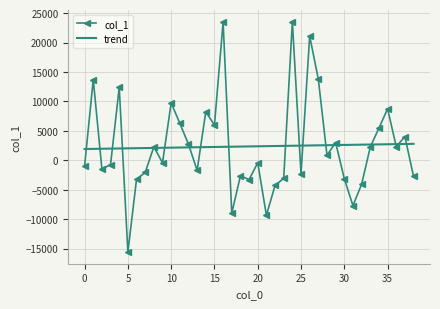

Which series has the widest spread of values?

col_1